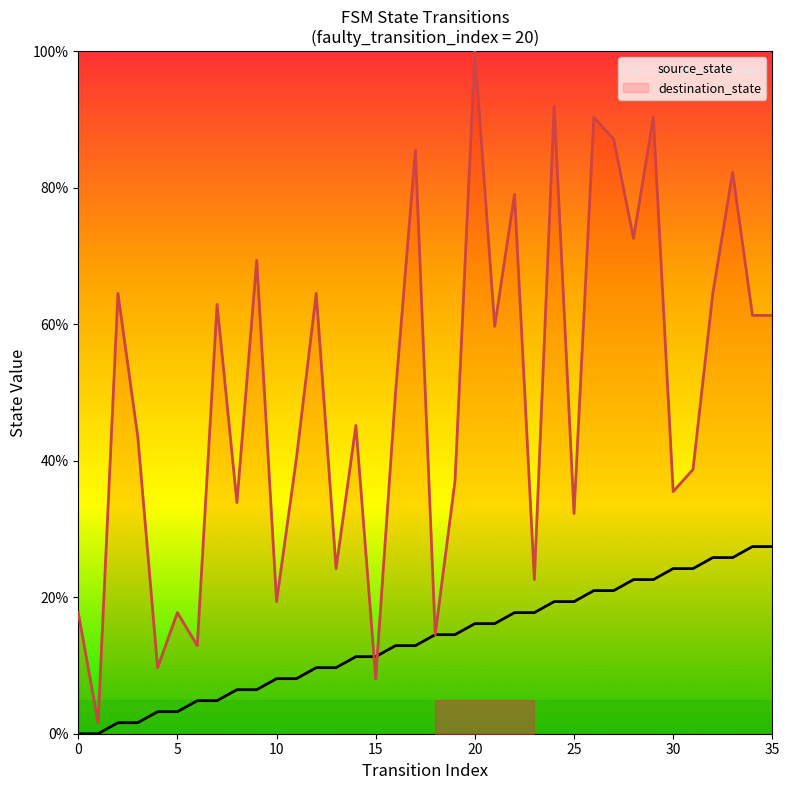

Where is destination_state nearest to the value 50?

16